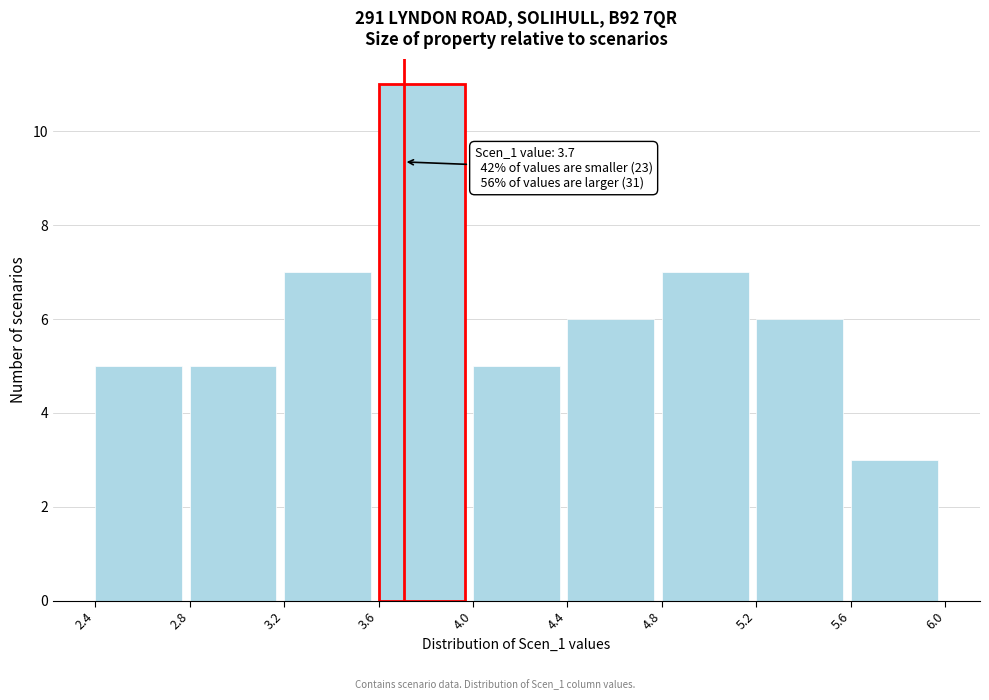

Reading right to left, transcribe all the data shown in this chart.

3	6	7	6	5	11	7	5	5